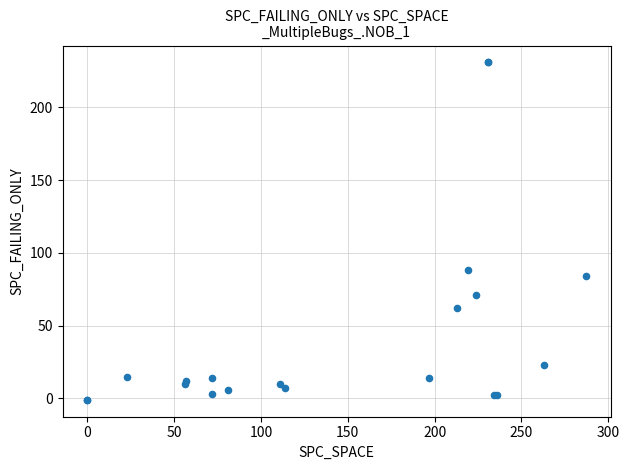

What Y value in the scatter plot is closest to 115?

88